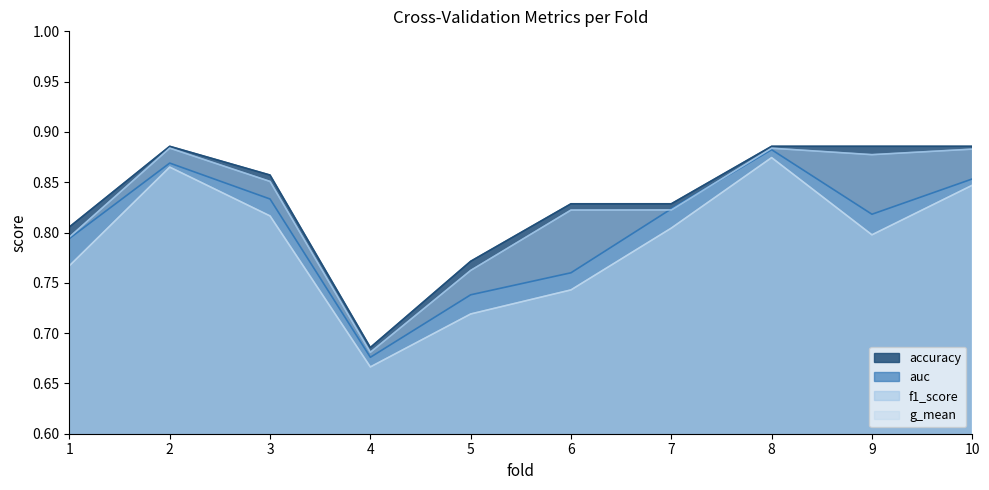

What is the value of the g_mean point at the 10th from the left?

0.8